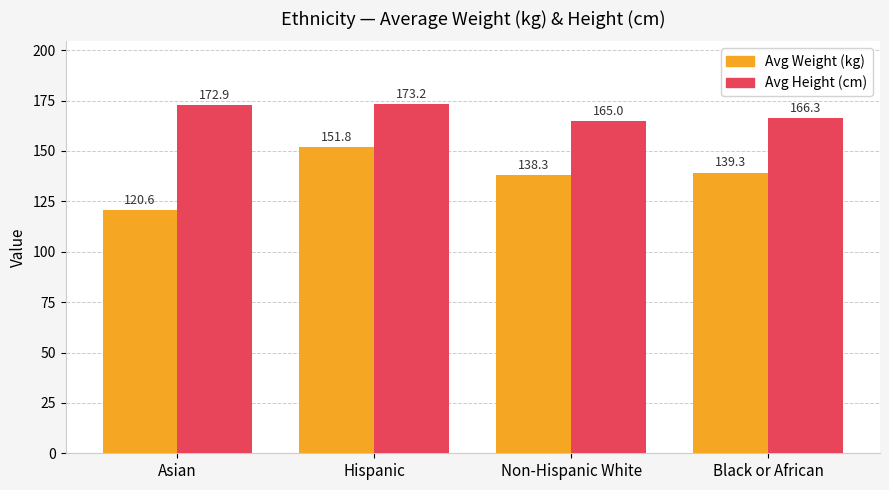

What is the sum of the Avg Height (cm) values at Black or African and Asian?

339.2